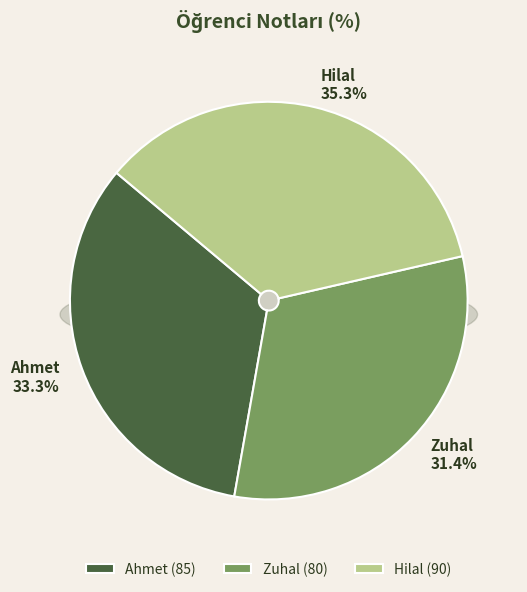

What is the smallest slice in the pie chart?

Zuhal